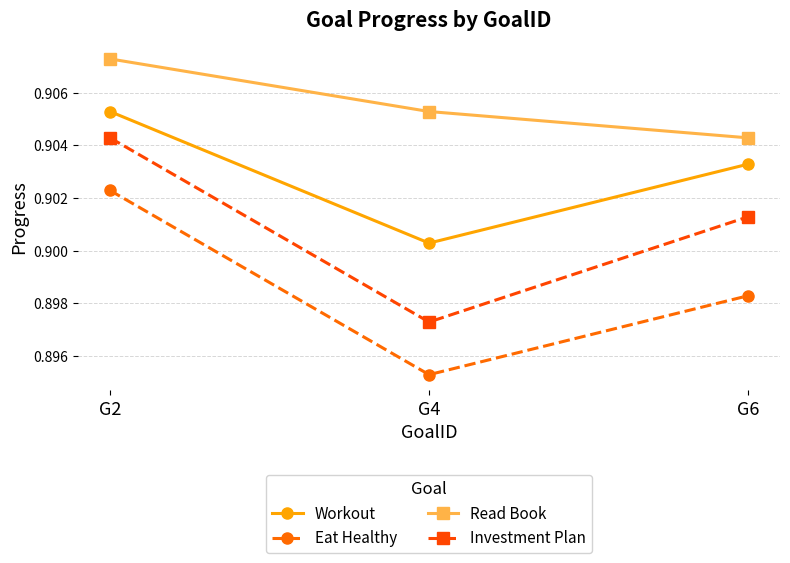

The value of Workout at G4 is 0.4. True or false?

False